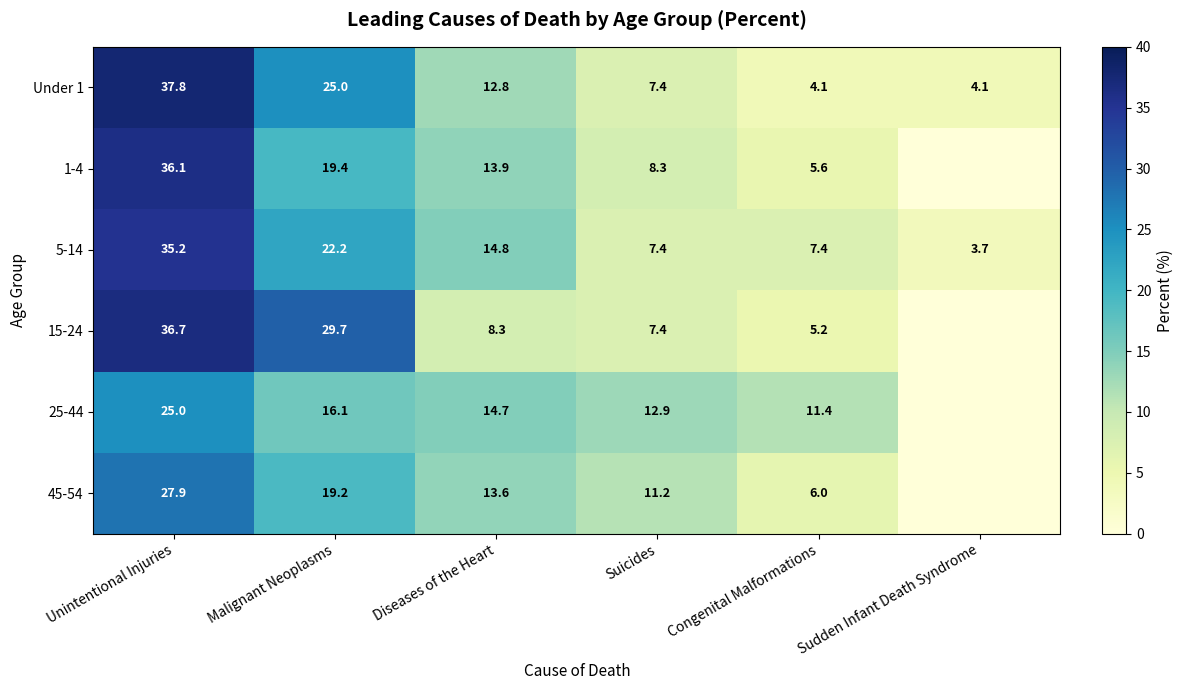

Which series changed the most between Malignant Neoplasms and Diseases of the Heart?

15-24